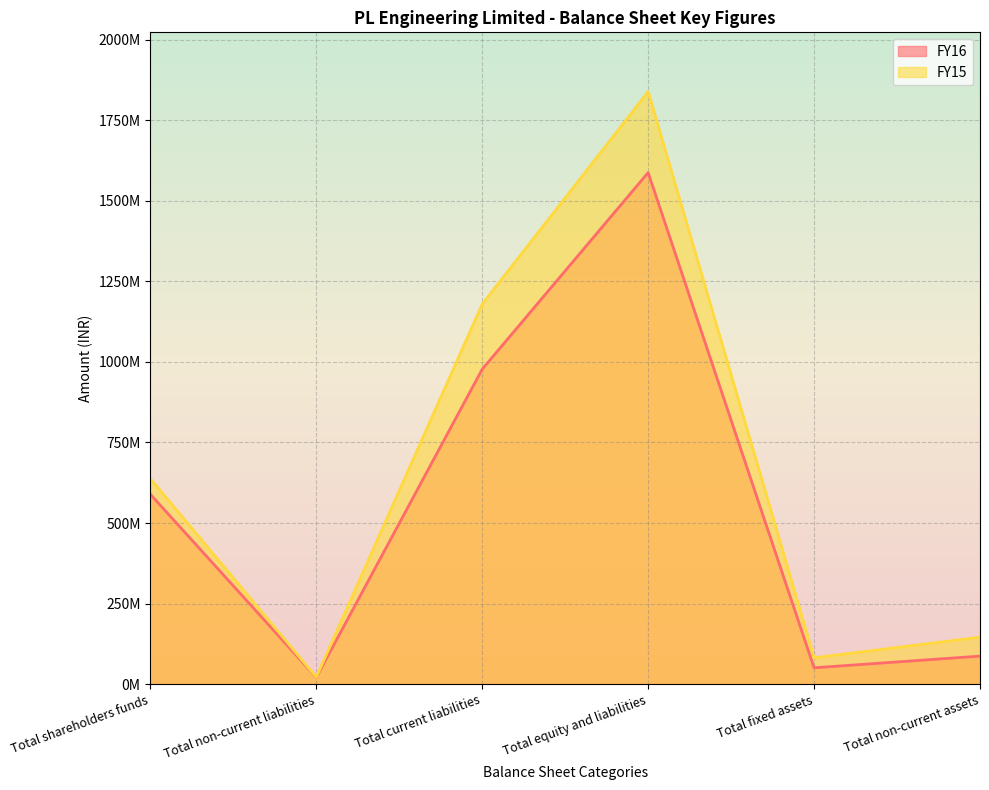

What is the value of the FY16 point at the 3rd from the left?

977330733